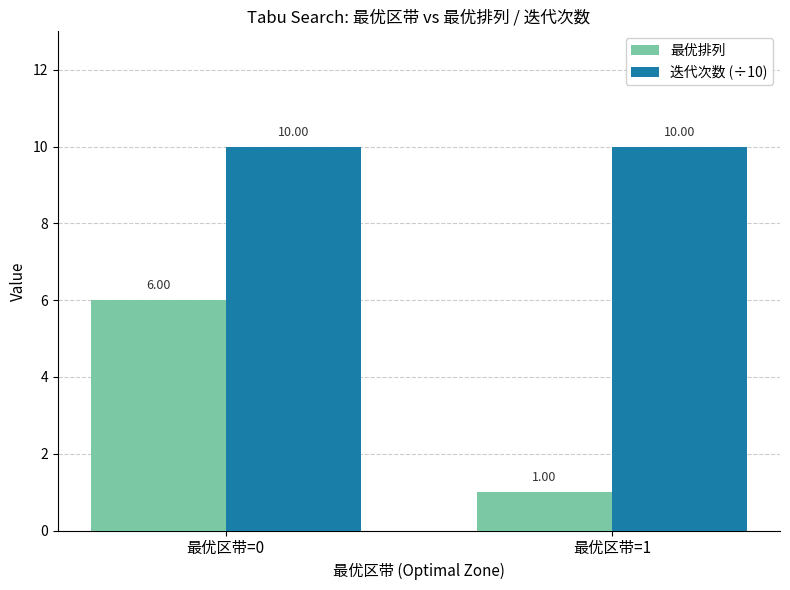

At which label is 最优排列 closest to 3?

最优区带=1